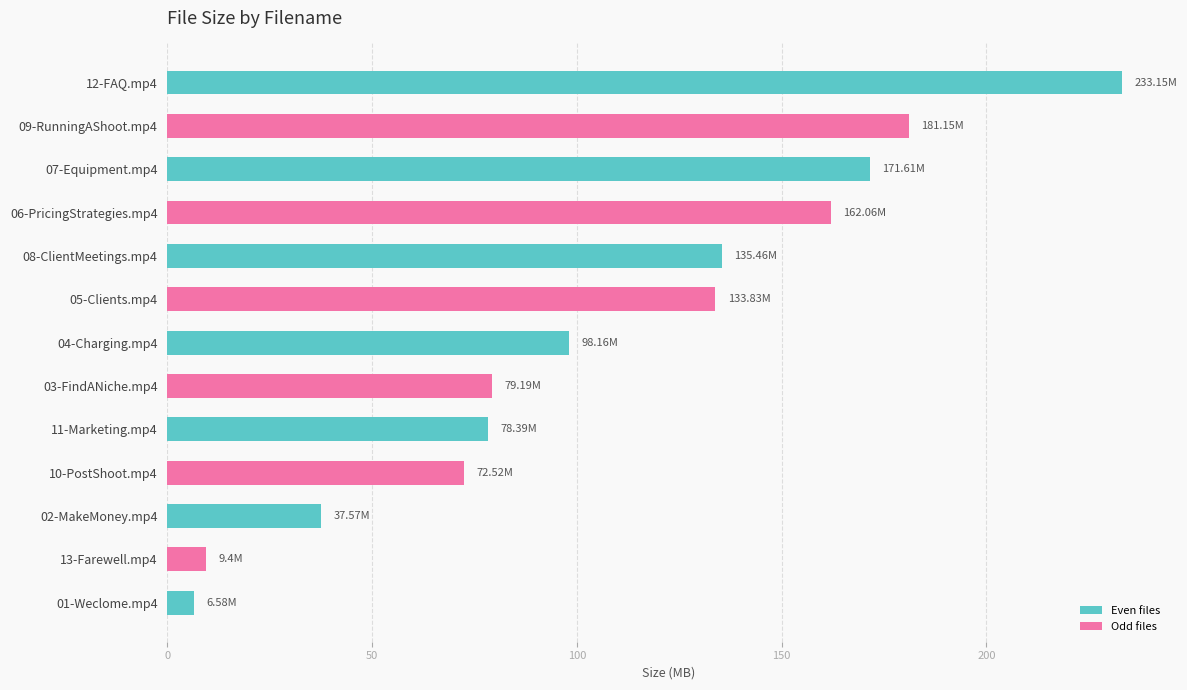

What is the difference between the maximum and minimum values?

226.6